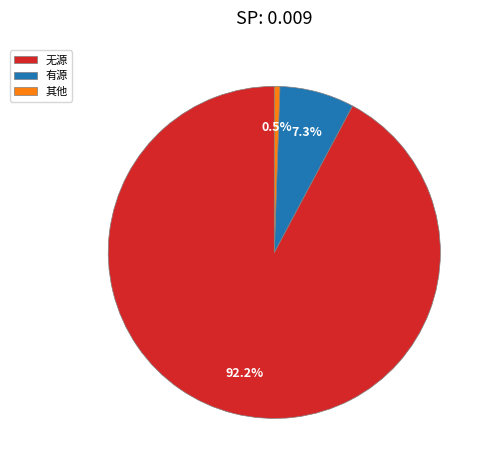

How many slices are in this pie chart?

3